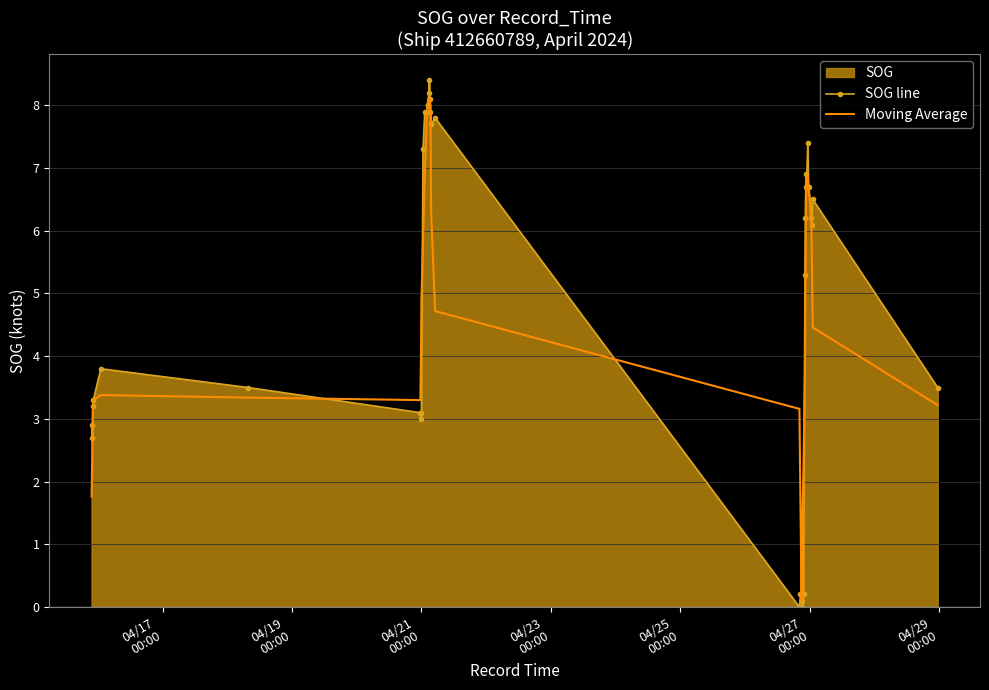

Which series has the widest spread of values?

SOG line